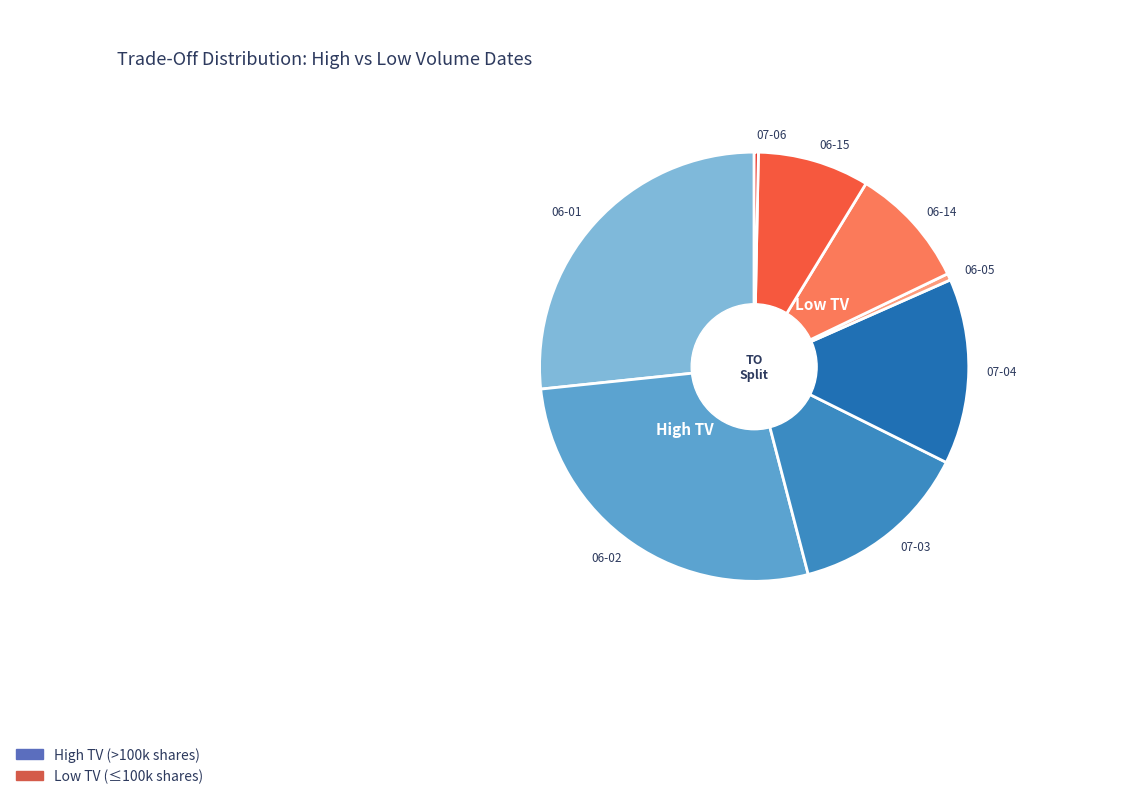

To the nearest percent, what is the average slice percentage?

12%